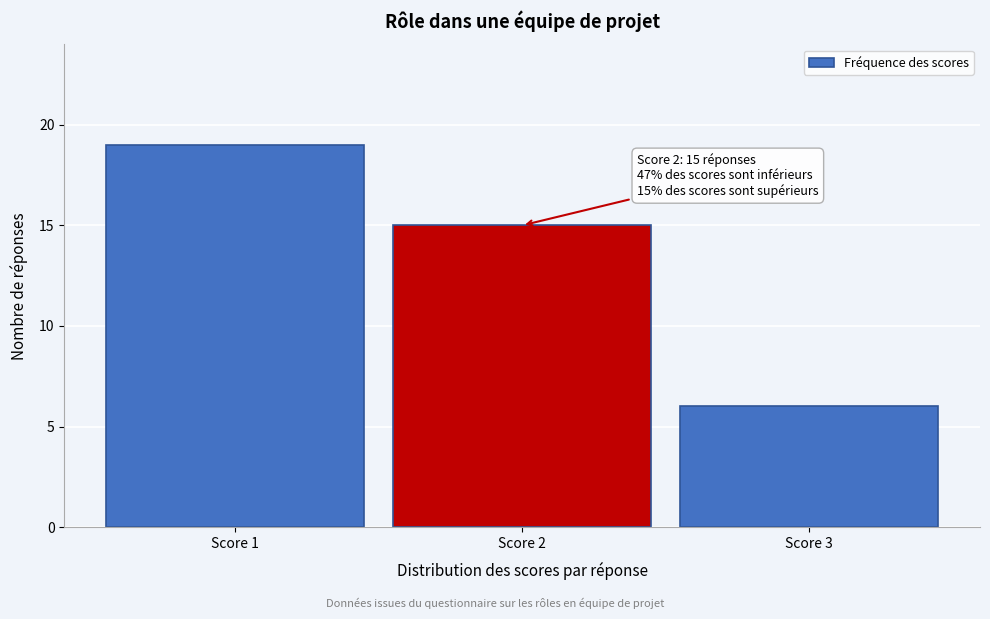

Reading left to right, what are all the values shown in this chart?

Score 1=19	Score 2=15	Score 3=6